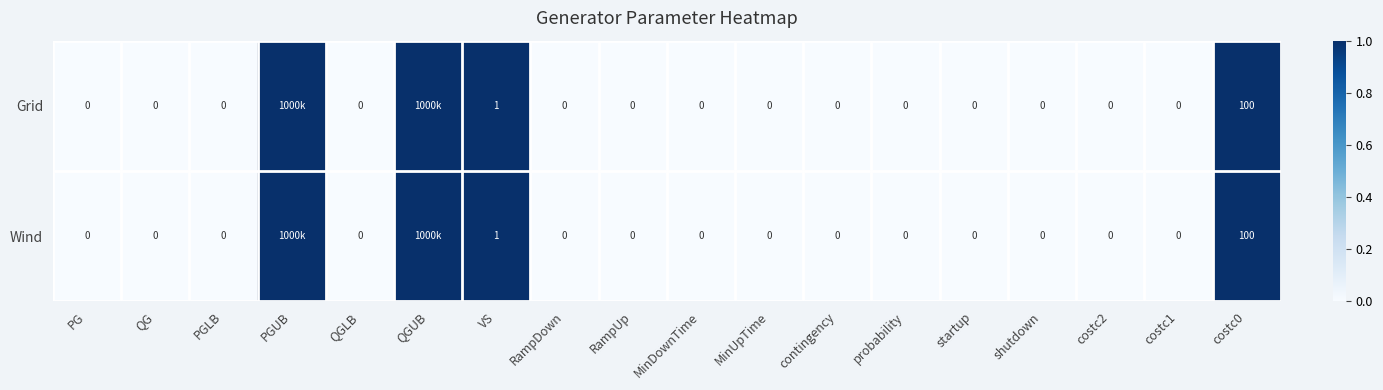

Count the number of data series in this chart.

2